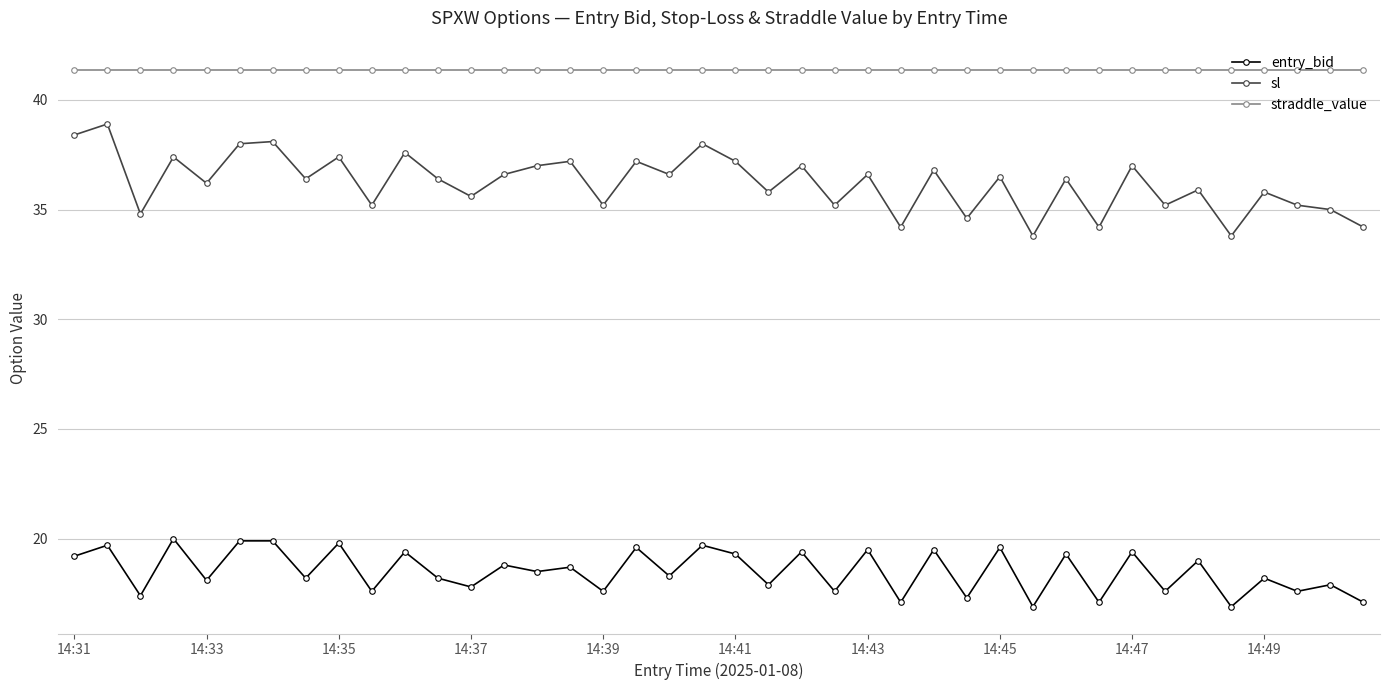

In sl, how many points are lower than both neighbors (excluding endpoints)?

15